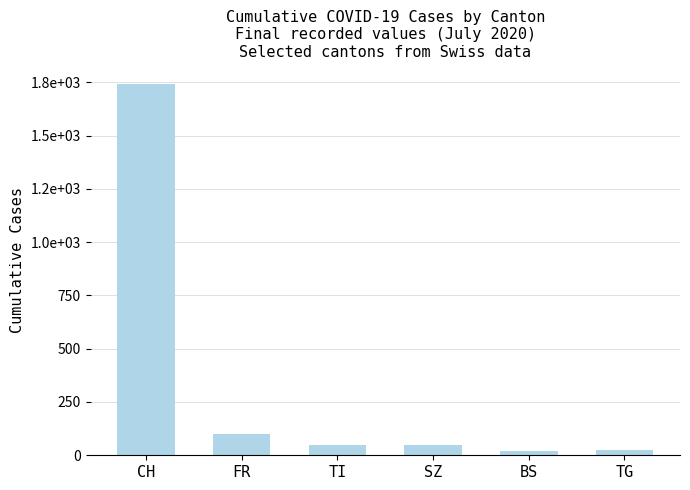

Does the chart contain any negative values?

No